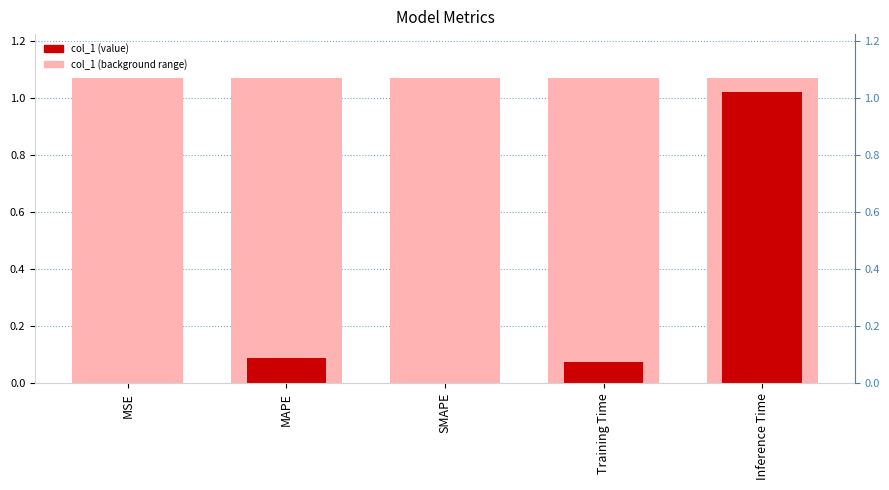

What is the label of the 5th bar from the right?

MSE